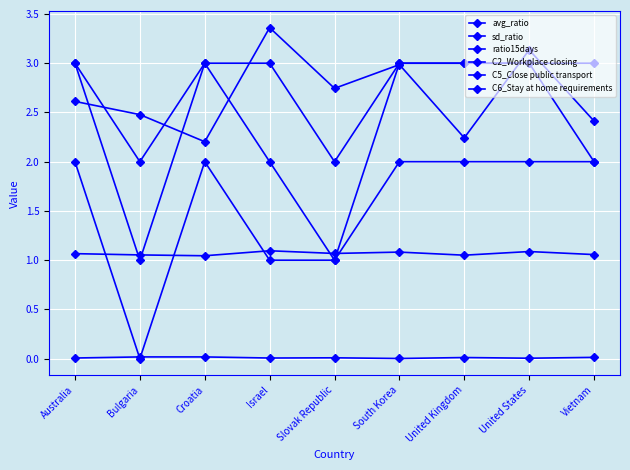

Is this an area chart (filled region under the line)?

No